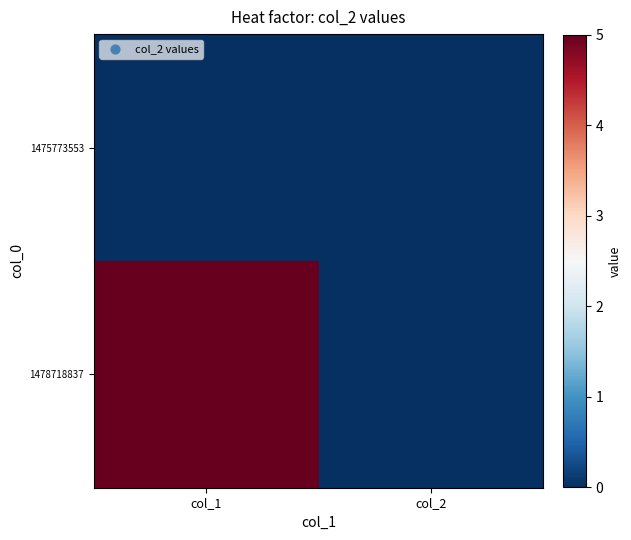

At how many categories does at least one series exceed 4?

1